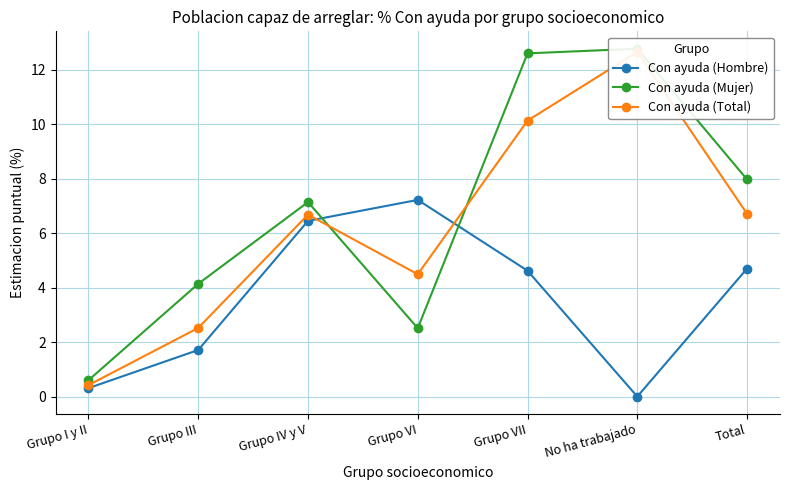

What is the difference between the maximum and second lowest values in the Con ayuda (Hombre) series?

6.9